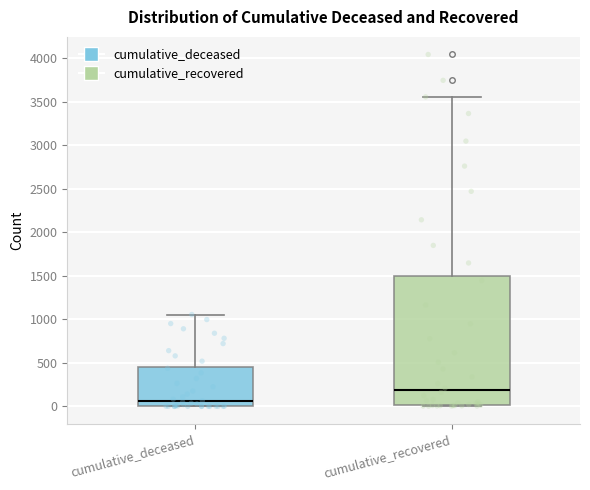

Where is the lower edge of the box for cumulative_recovered on the y-axis? The values are not printed on the chart, so give them approximately, as read against the axis.

0